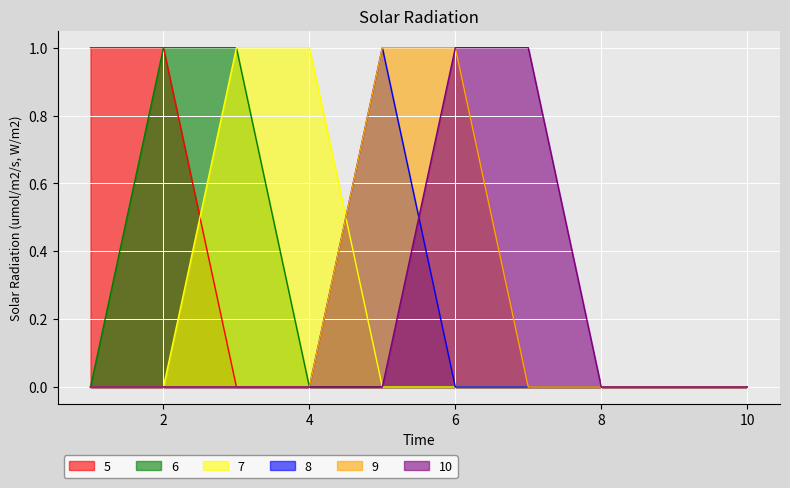

True or false: 10 has more than 1 points higher than both neighbors.

False